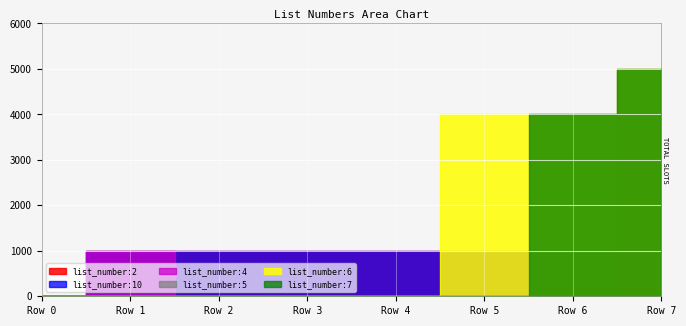

Reading left to right, transcribe all the data shown in this chart.

list_number:2: 0	1003	1003	1003	1001	1005	1005	1003
list_number:10: 0	1005	1001	1003	1005	1005	1003	1005
list_number:4: 0	1003	0	0	0	0	0	4005
list_number:5: 0	0	0	0	0	0	4005	5004
list_number:6: 0	0	0	0	0	4005	4005	5001
list_number:7: 0	0	0	0	0	0	4005	5004